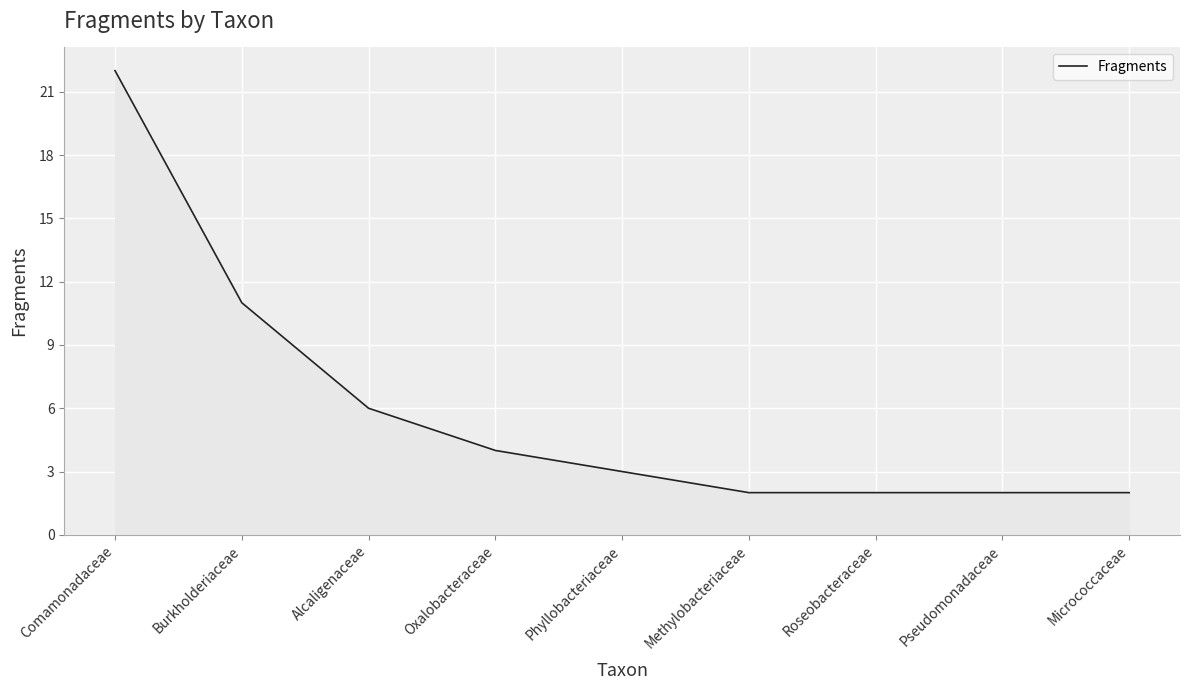

The chart shows a value of 1 at Micrococcaceae. True or false?

False